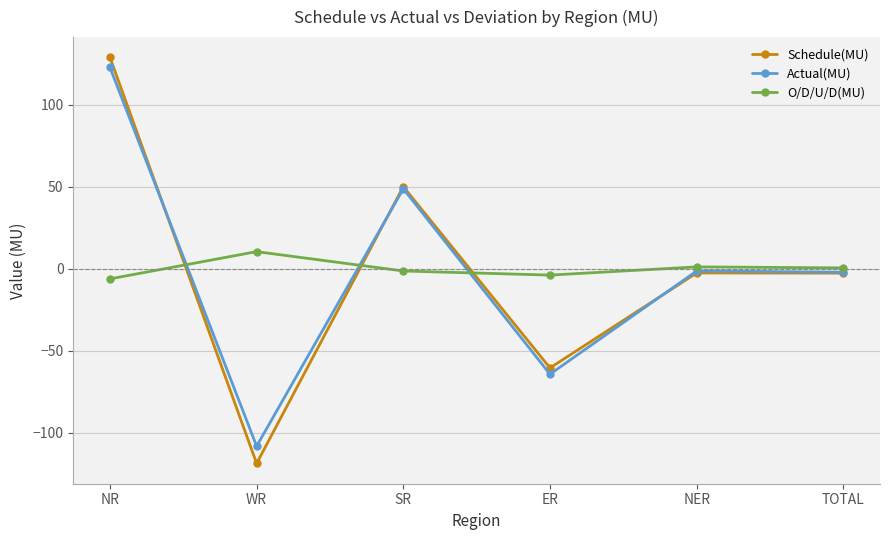

Is it true that O/D/U/D(MU) equals -6.1 at NR?

True